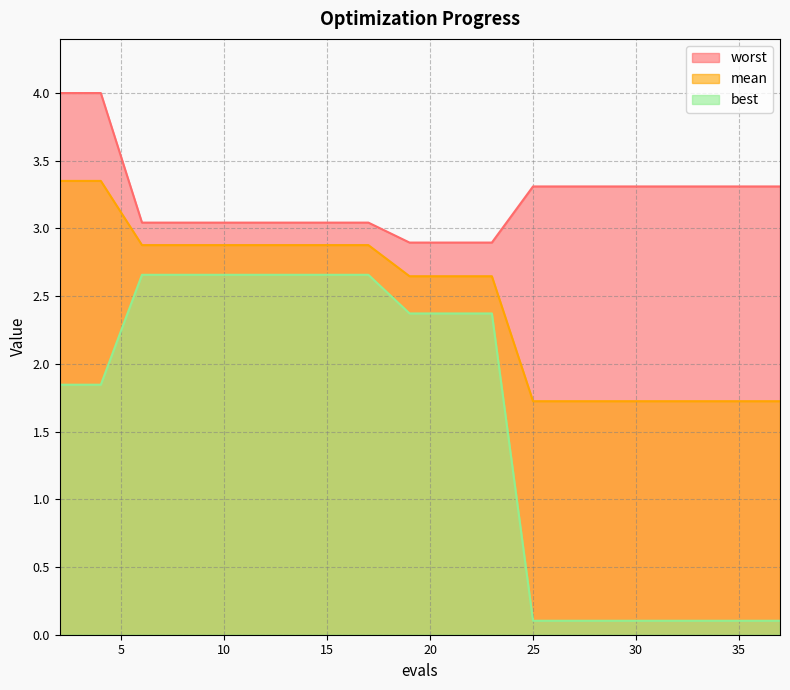

Which series changed the most between 6 and 33?

best